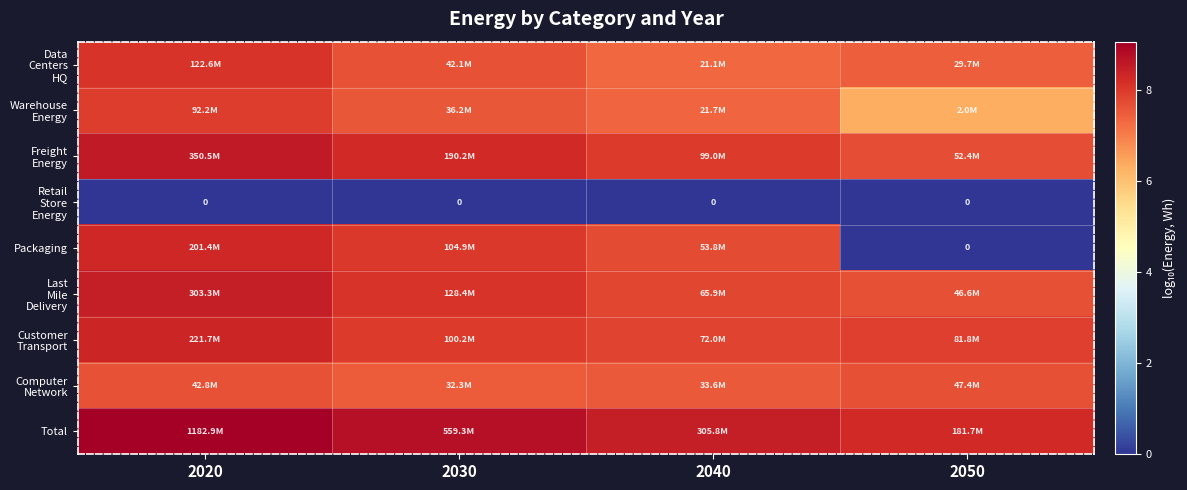

True or false: Packaging has a value of 2.3 at 2040.

False